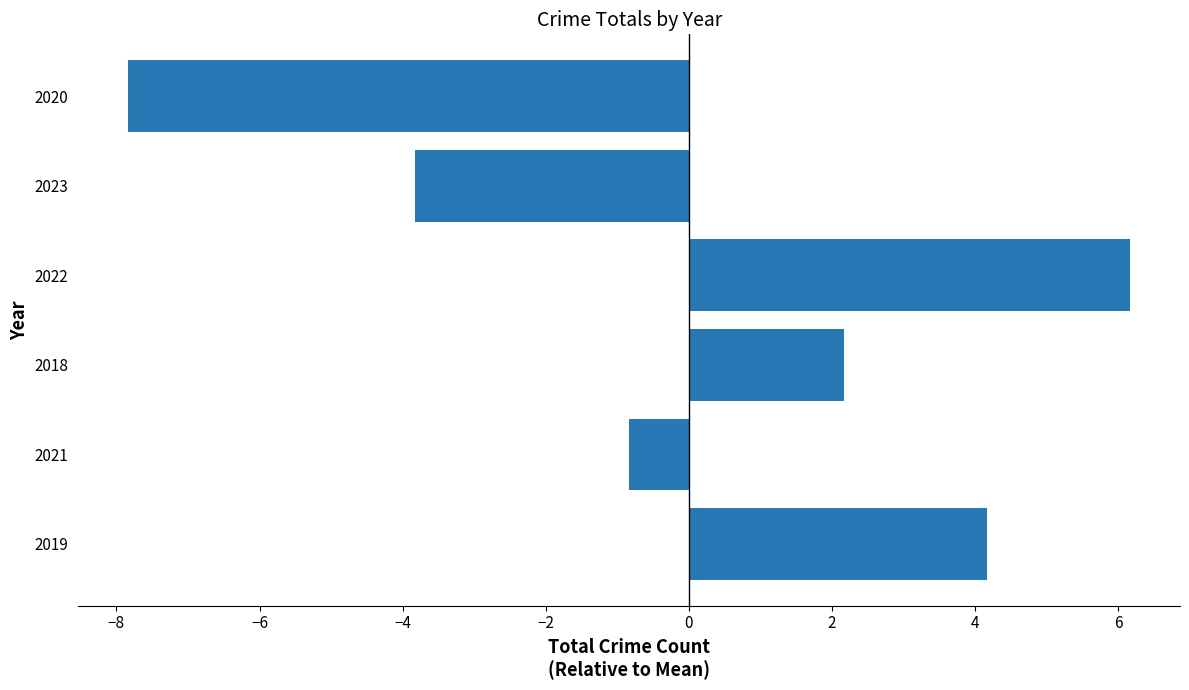

What is the difference between the second highest and minimum values?

12.0